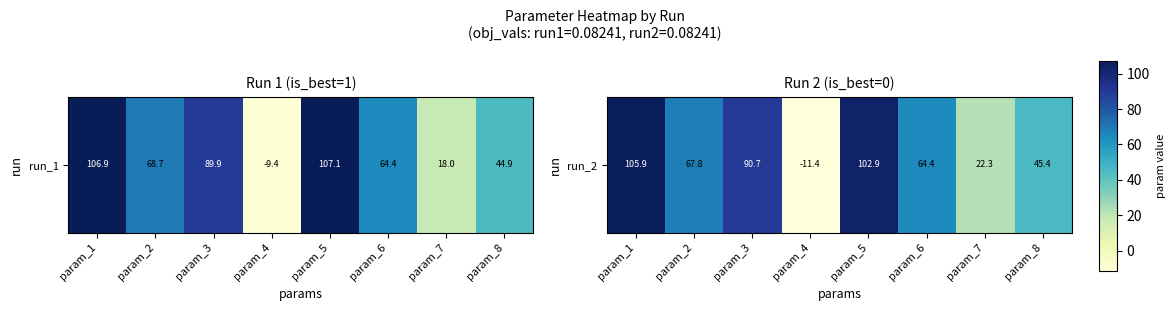

How many distinct data groups are displayed?

1